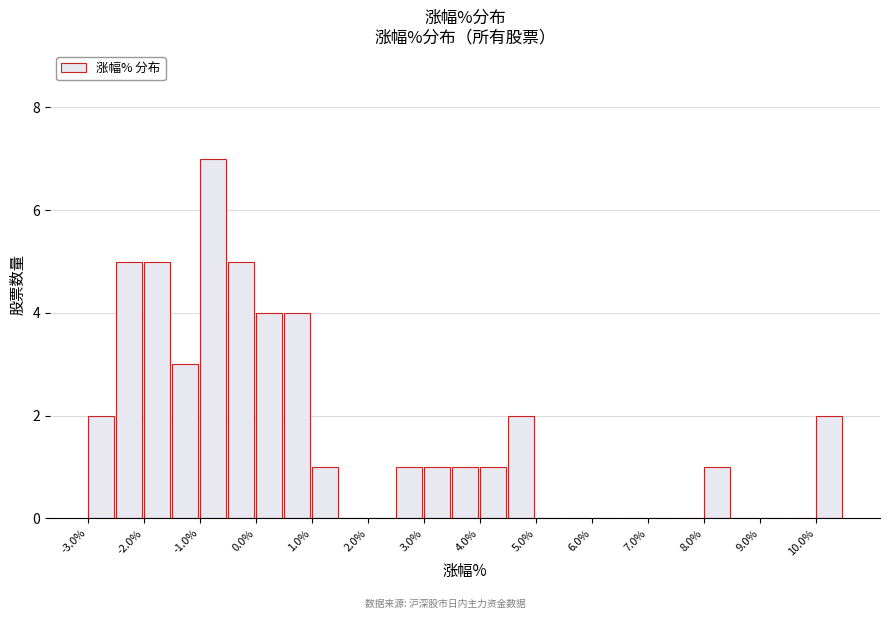

Which range on the x-axis has the tallest bar?

-1.0 to -0.5